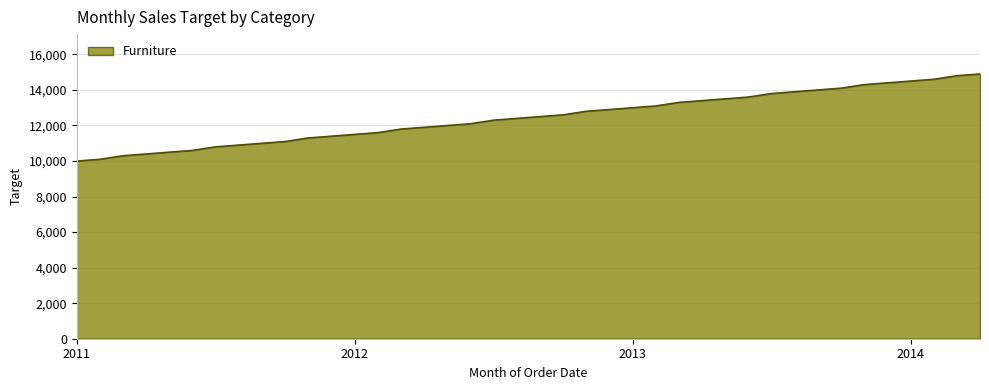

What is the greatest value displayed?

14900